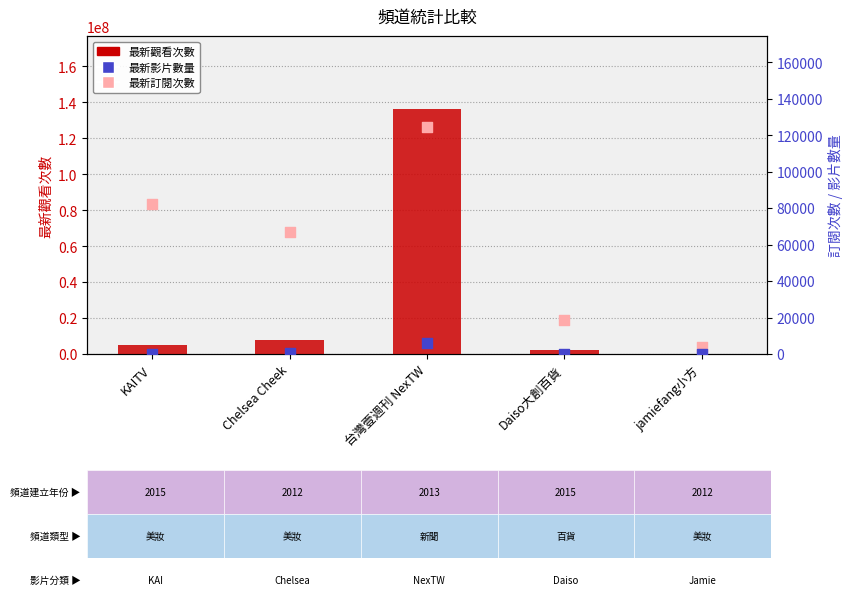

Which series reaches the minimum Y coordinate?

最新影片數量